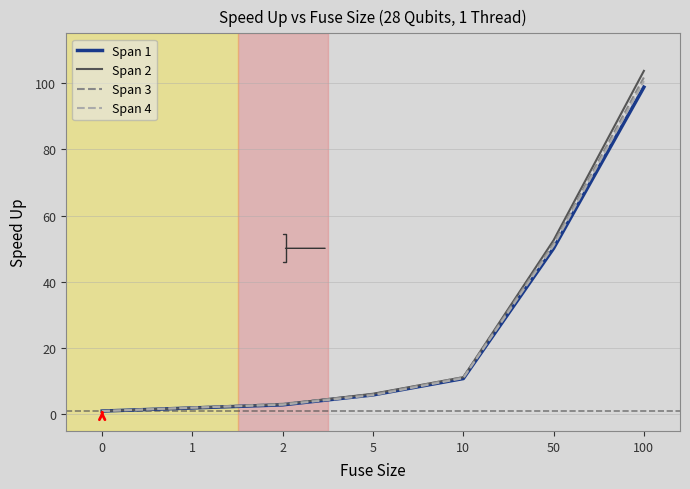

True or false: Span 4 has a value of 5.8 at 5.

True